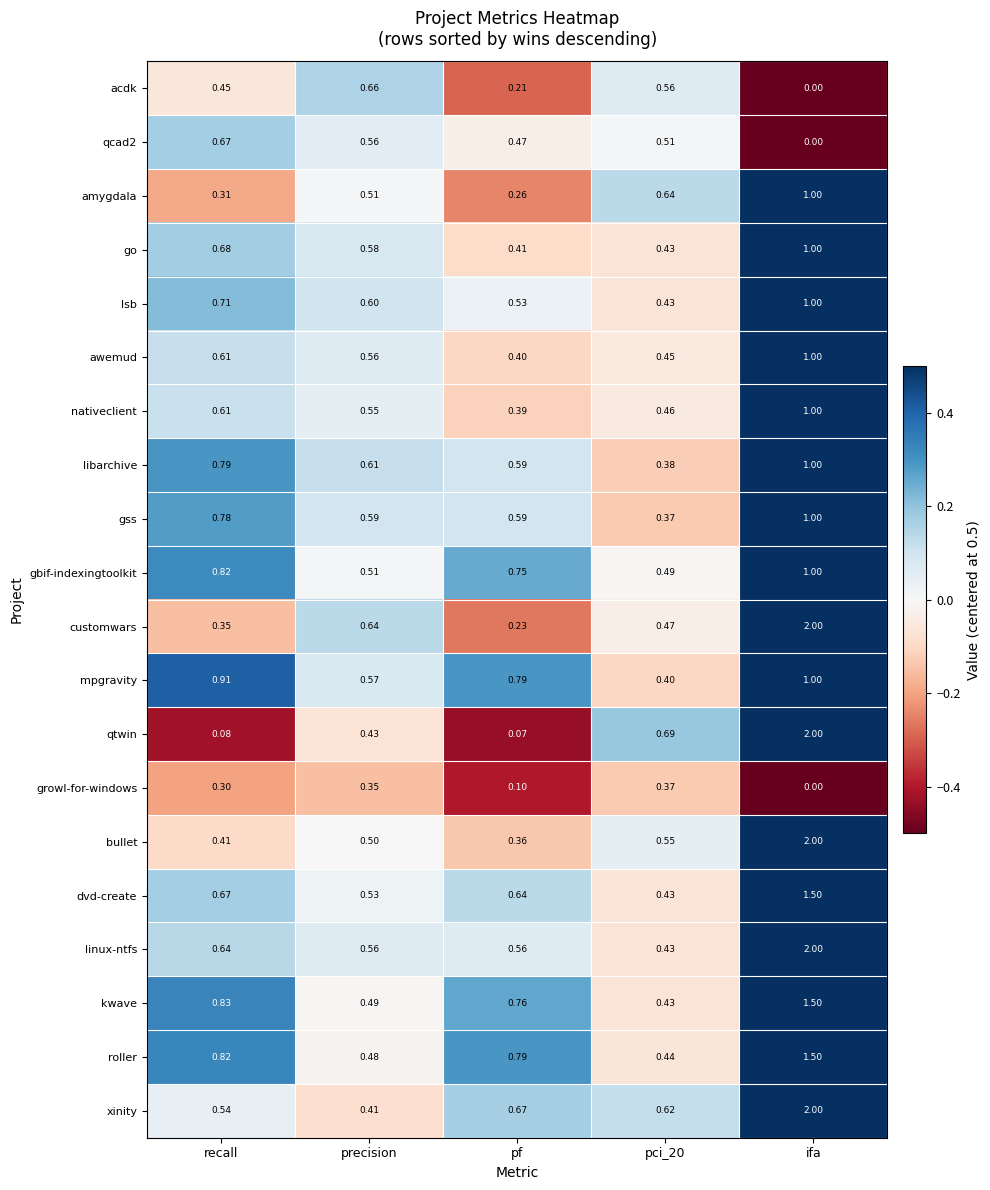

How many series are shown in this chart?

20